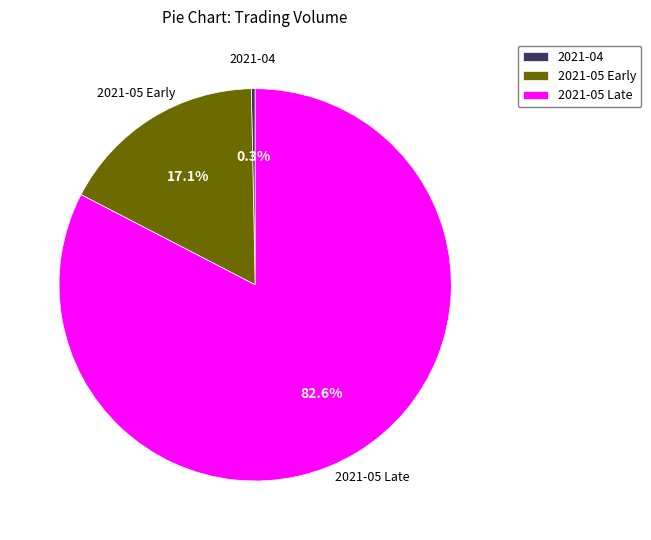

Rank the categories by value from highest to lowest.

2021-05 Late, 2021-05 Early, 2021-04